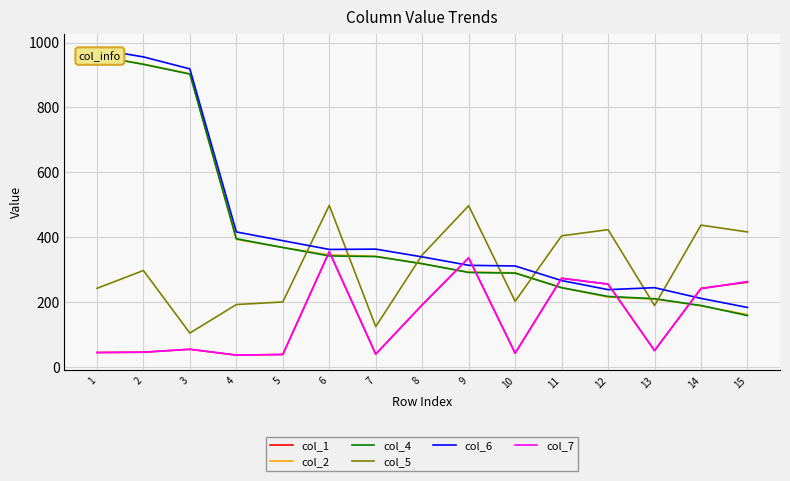

Rank the series by their maximum value, from highest to lowest.

col_6, col_2, col_4, col_5, col_1, col_7